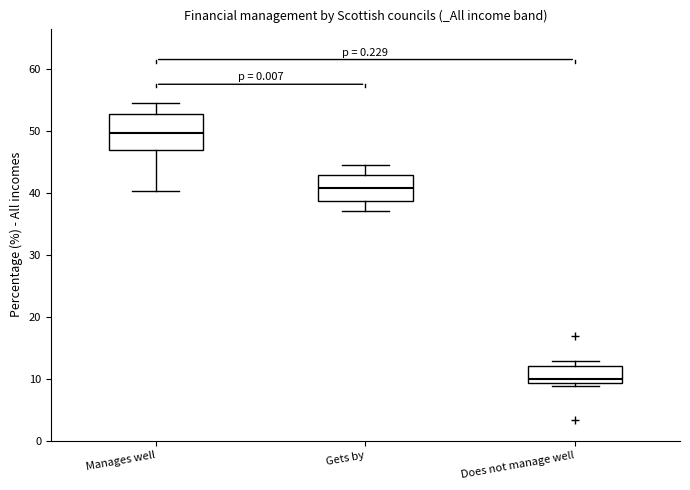

Which box's median line is the highest?

Manages well